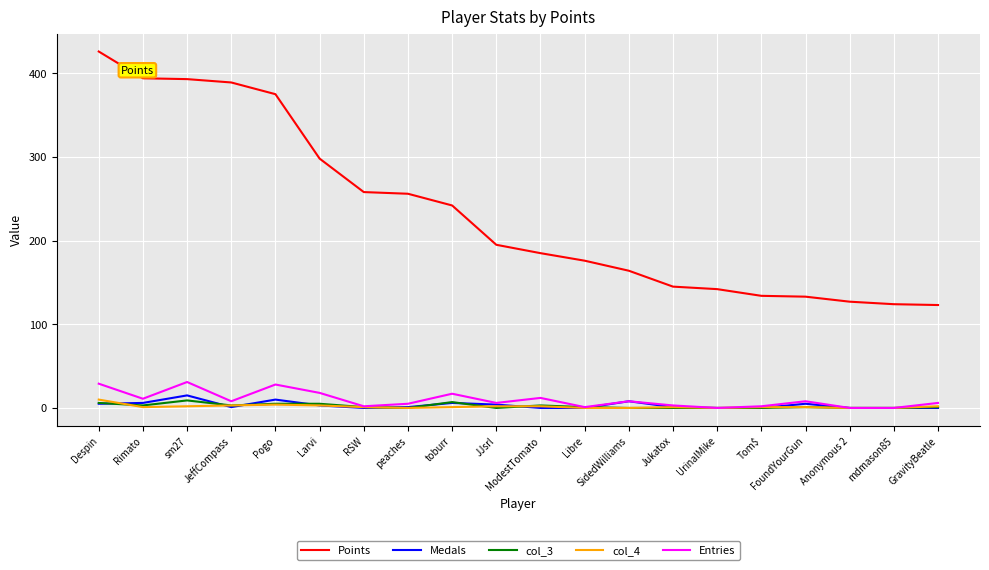

What position from the left is JJsrl?

10